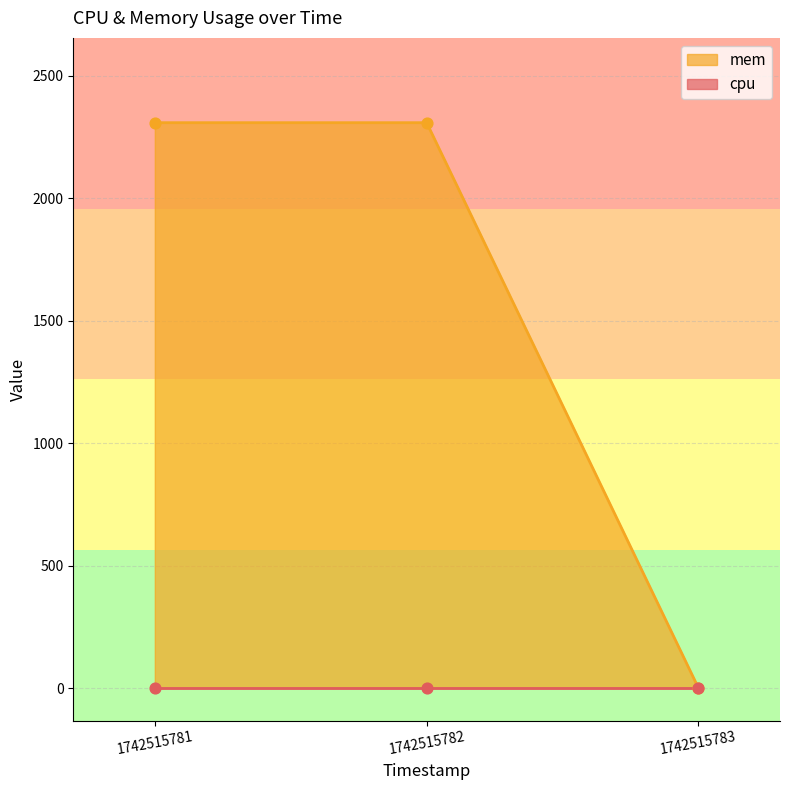

Between 1742515781 and 1742515782, which is larger?

1742515781